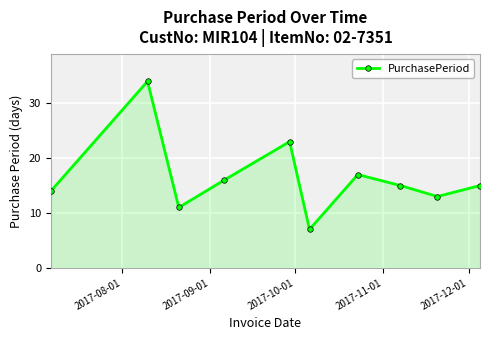

Count the number of categories in the chart.

10